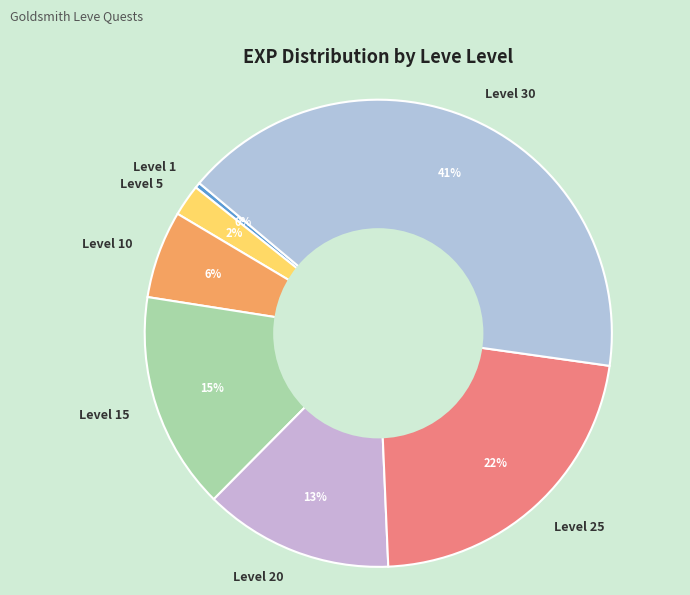

Which has a higher value, Level 25 or Level 5?

Level 25